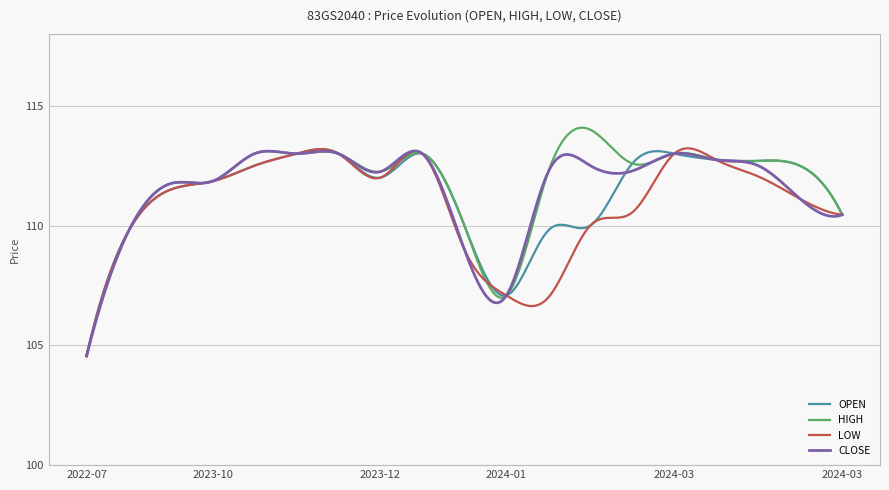

Does the chart have visible grid lines?

Yes